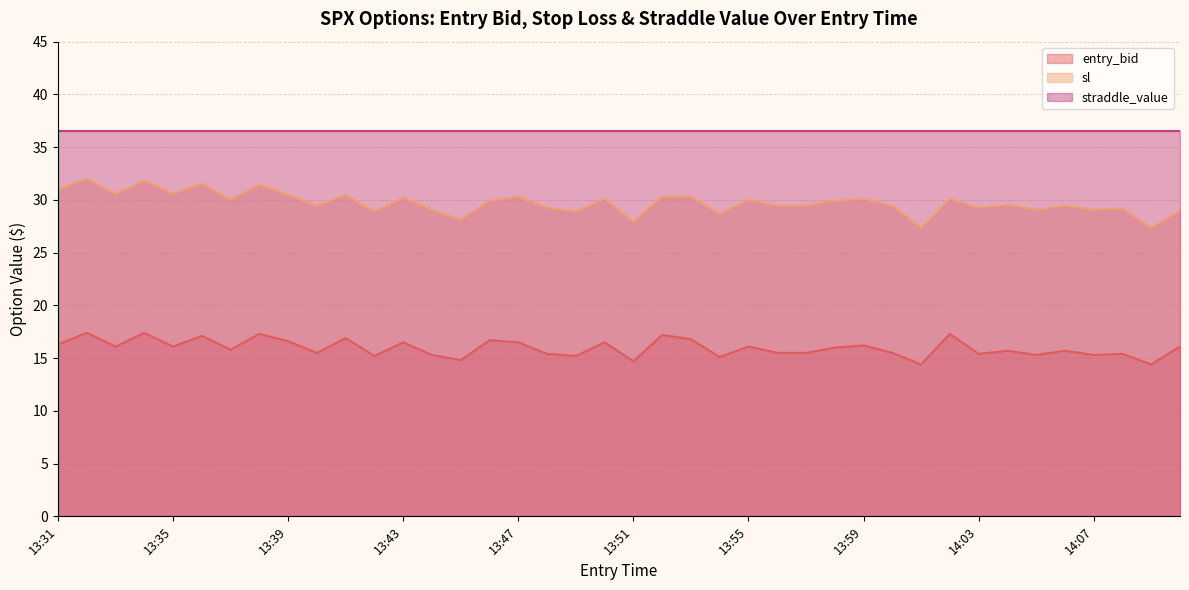

How many lines are shown in the chart?

3